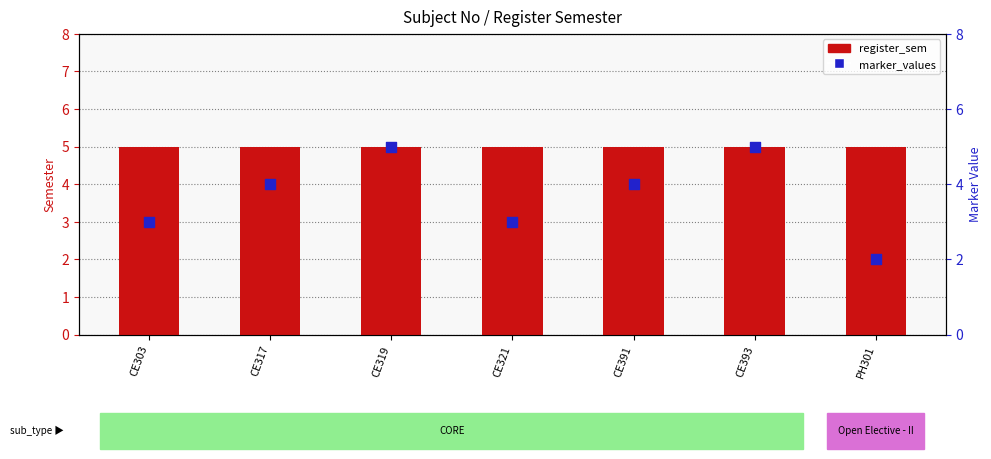

Which series reaches the minimum Y coordinate?

marker_values